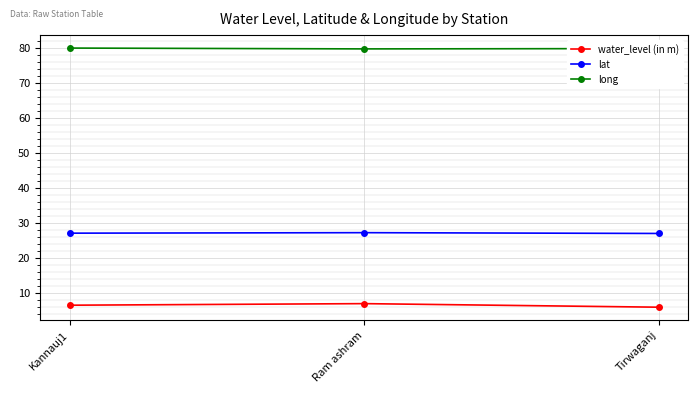

How many lines are shown in the chart?

3